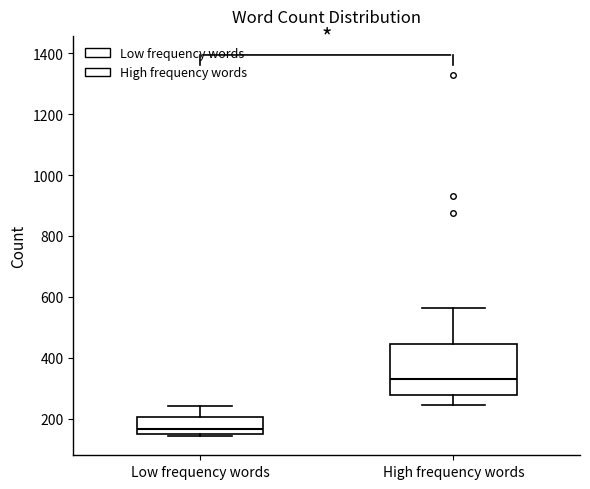

Reading left to right, transcribe this box plot: for each box, give where its median line is, the range the box spans, and where its two whiskers end, as read against the y-axis. The values are not printed on the chart, so give them approximately, as read against the axis.

Low frequency words: median 160, box 140 to 200, whiskers 140 (just below the box's lower edge) to 240
High frequency words: median 340, box 280 to 440, whiskers 240 to 560